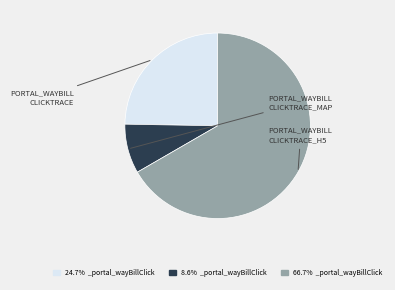

Is there any slice that represents more than half of the pie?

Yes